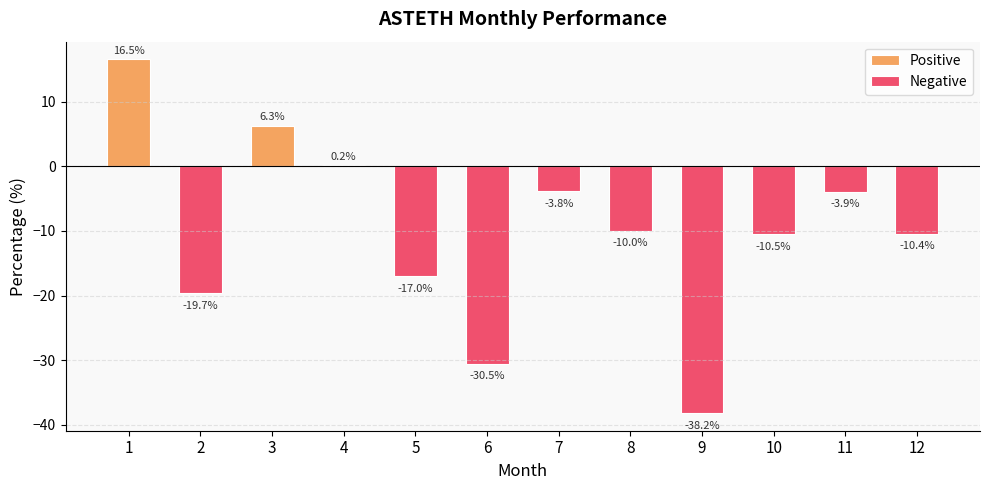

What is the difference between the second highest and second lowest values?

36.8